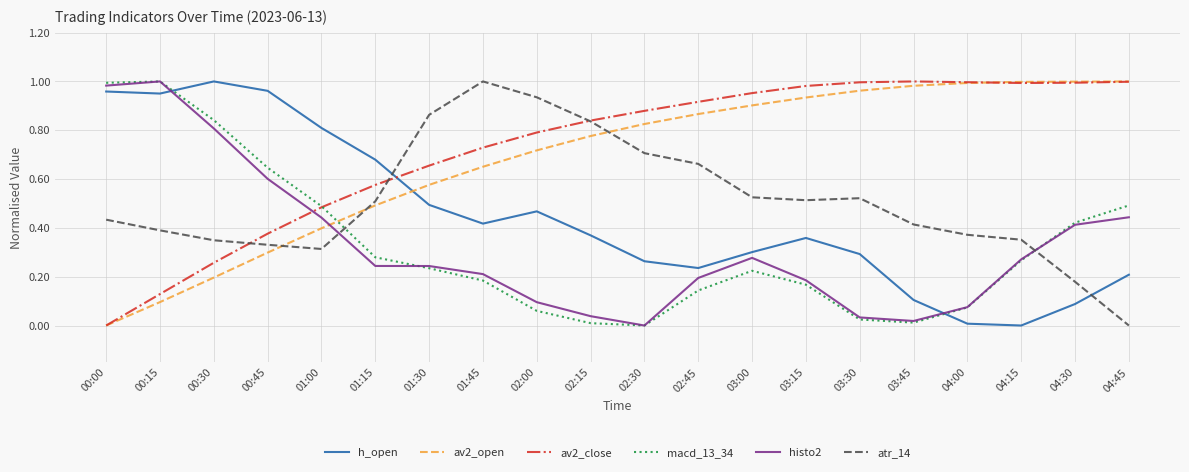

Is the value of macd_13_34 at 03:15 greater than the value of histo2 at 02:15?

Yes